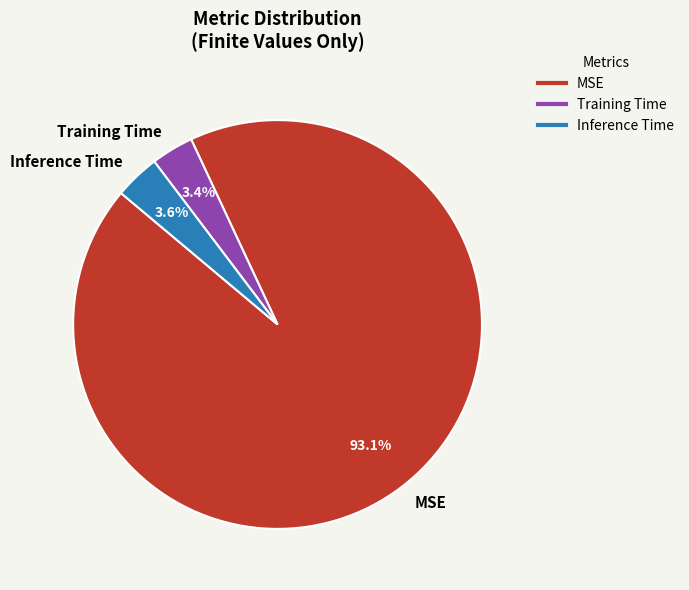

Is MSE the majority of the pie?

Yes